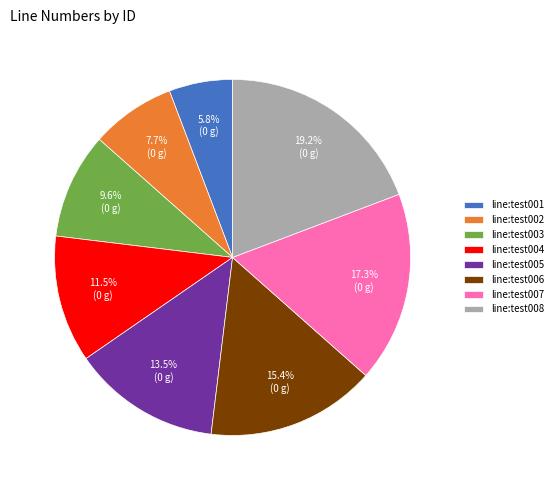

Is line:test002 the majority of the pie?

No